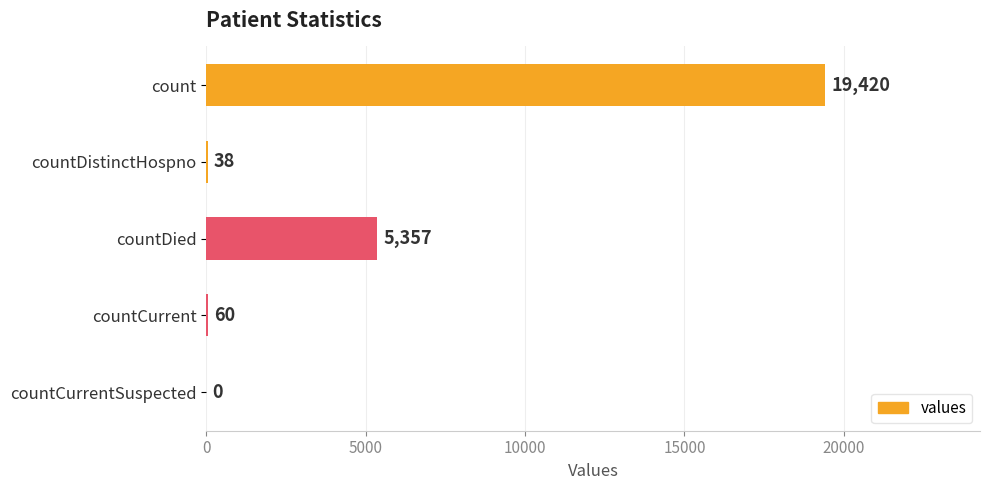

The value at countDied is 1959. True or false?

False